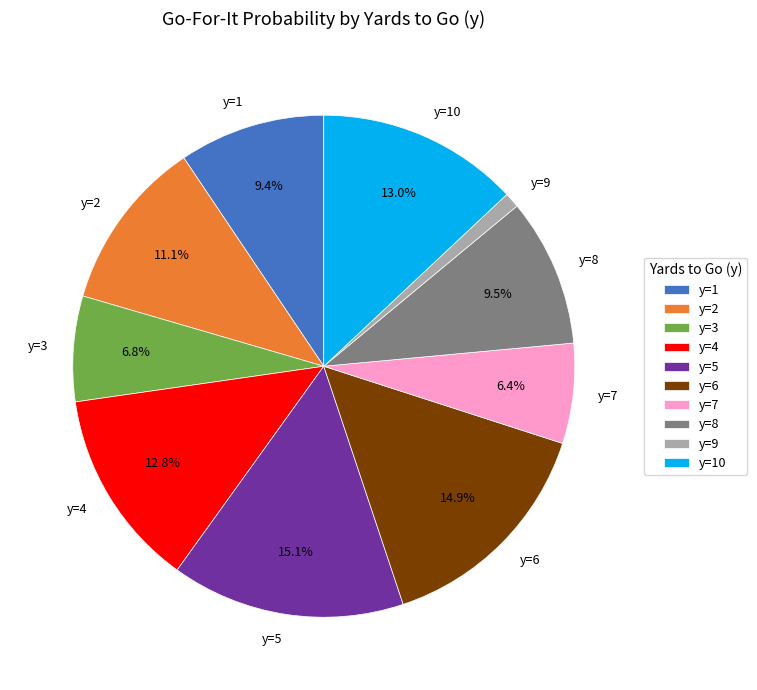

To the nearest percent, what is the average slice percentage?

10%